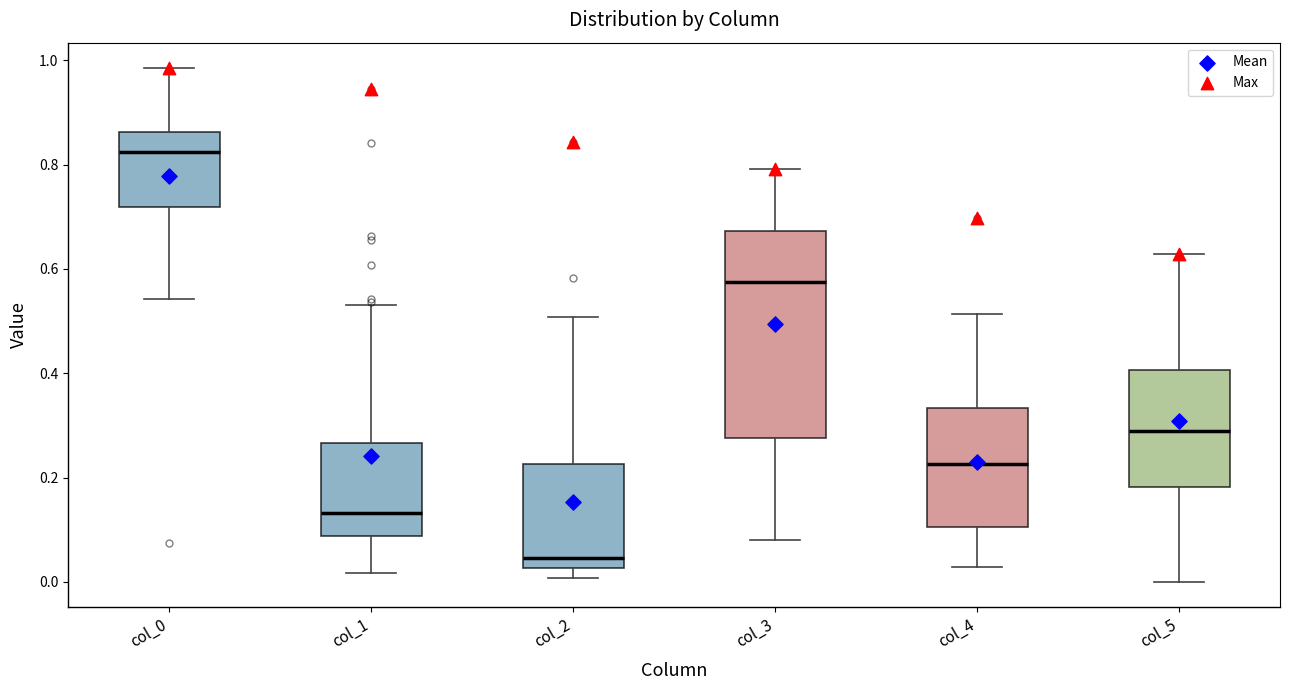

Reading left to right, read every box against the y-axis: the position of its median line, the range the box covers, and the ends of its whiskers. The values are not printed on the chart, so give them approximately, as read against the axis.

col_0: median 0.82, box 0.72 to 0.86, whiskers 0.54 to 0.98
col_1: median 0.14, box 0.08 to 0.26, whiskers 0.02 to 0.54
col_2: median 0.04, box 0.02 to 0.22, whiskers 0.00 to 0.50
col_3: median 0.58, box 0.28 to 0.68, whiskers 0.08 to 0.80
col_4: median 0.22, box 0.10 to 0.34, whiskers 0.02 to 0.52
col_5: median 0.30, box 0.18 to 0.40, whiskers 0.00 to 0.62